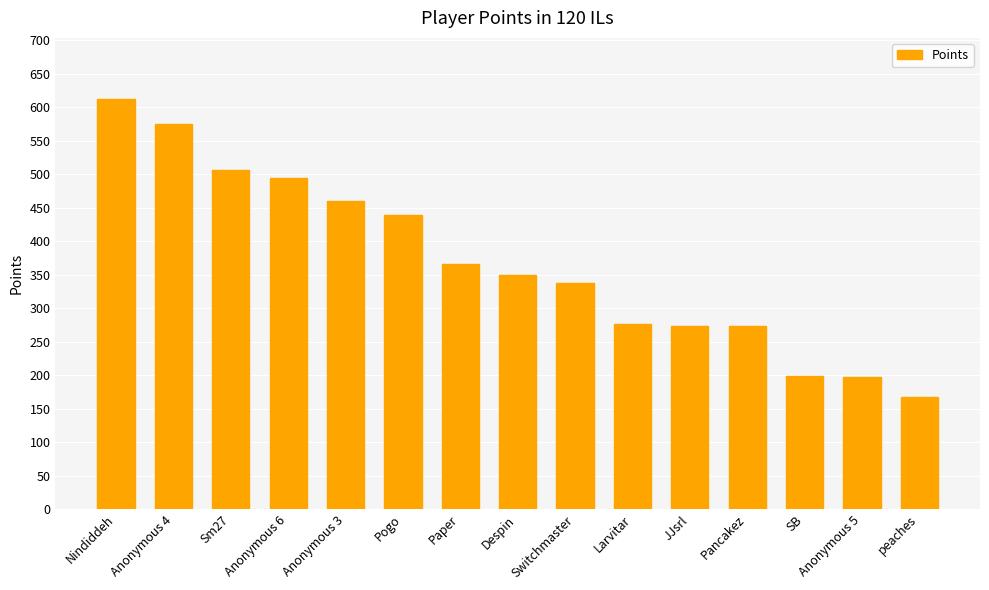

What is the value of the 7th bar from the left?

366